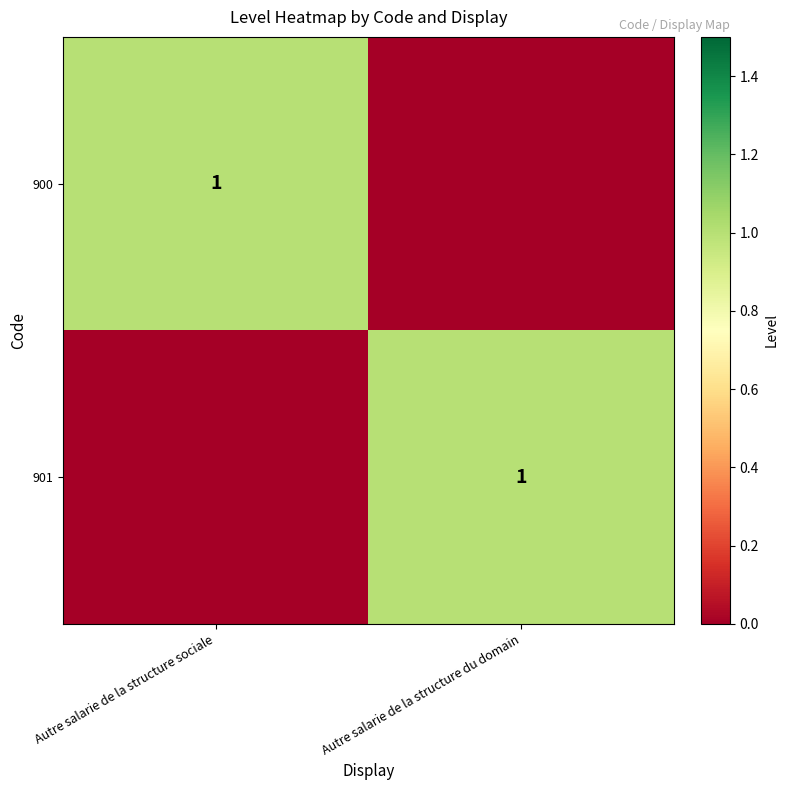

True or false: 901 has a value of 1 at Autre salarie de la structure du domain.

True